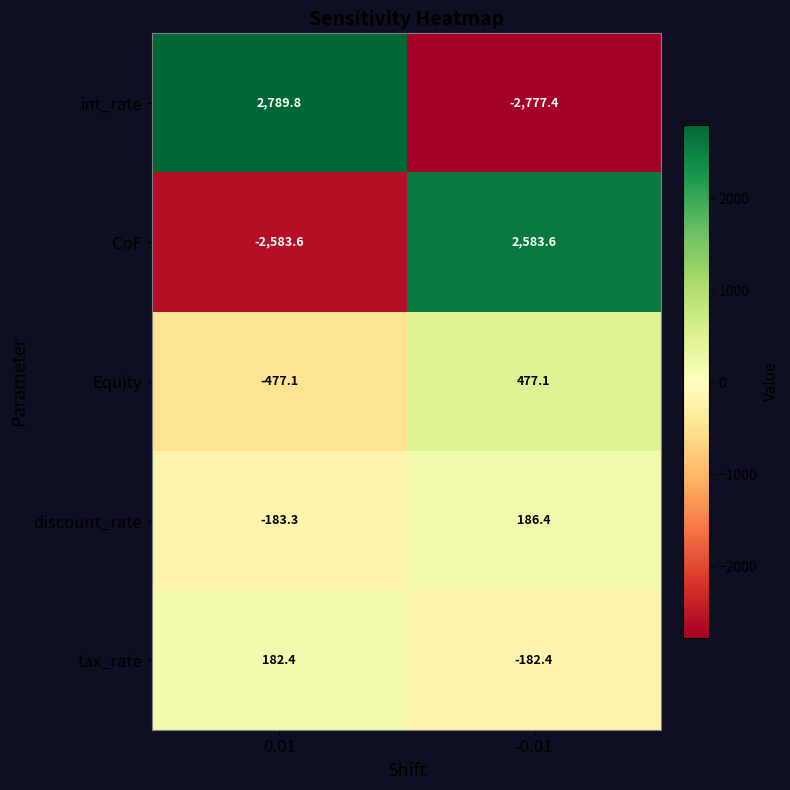

Reading left to right, list all the values displayed in this chart.

int_rate: 2789.8	-2777.4
CoF: -2583.6	2583.6
Equity: -477.1	477.1
discount_rate: -183.3	186.4
tax_rate: 182.4	-182.4